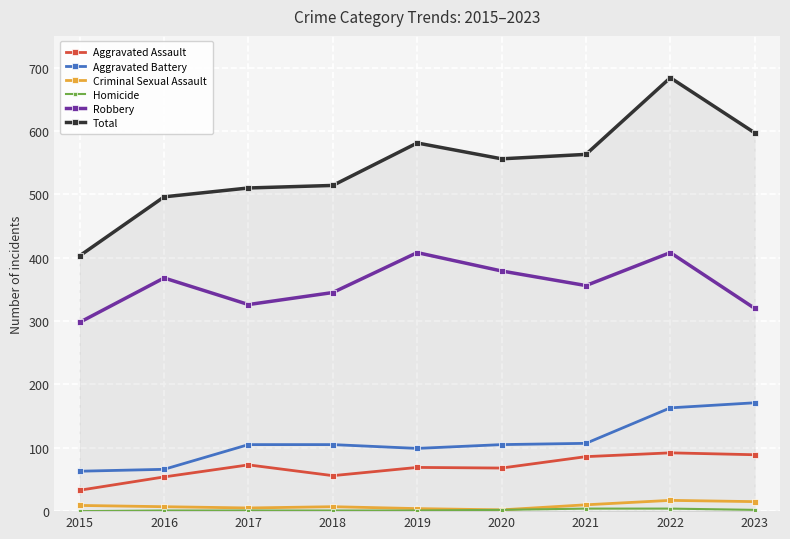

Is the value of Robbery at 2022 greater than the value of Aggravated Battery at 2023?

Yes